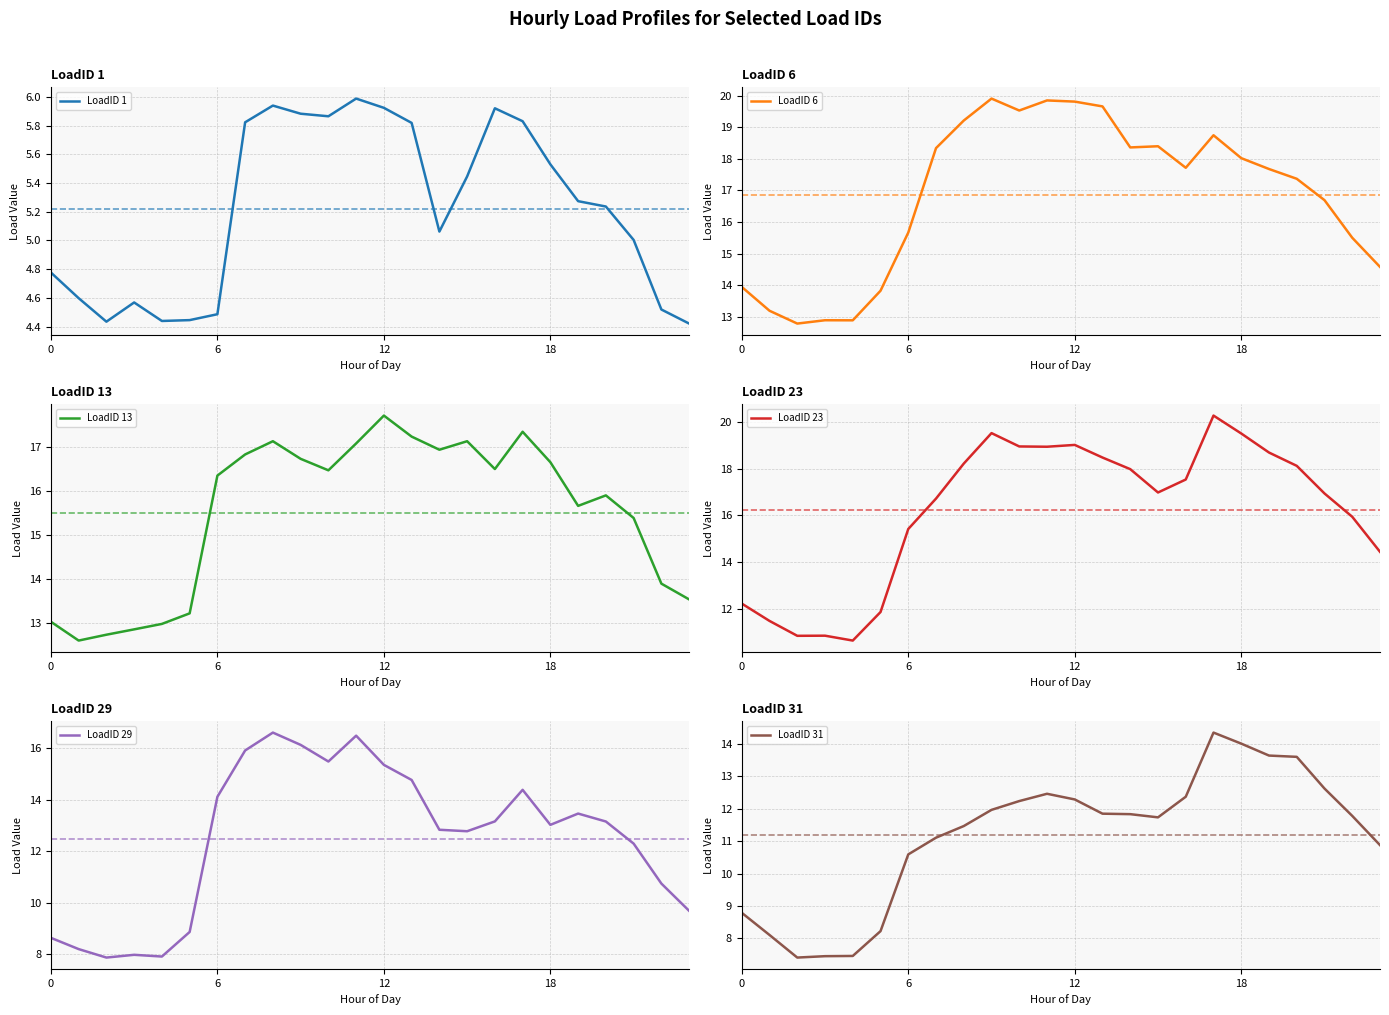

What is the sum of all LoadID 1 values?

125.2